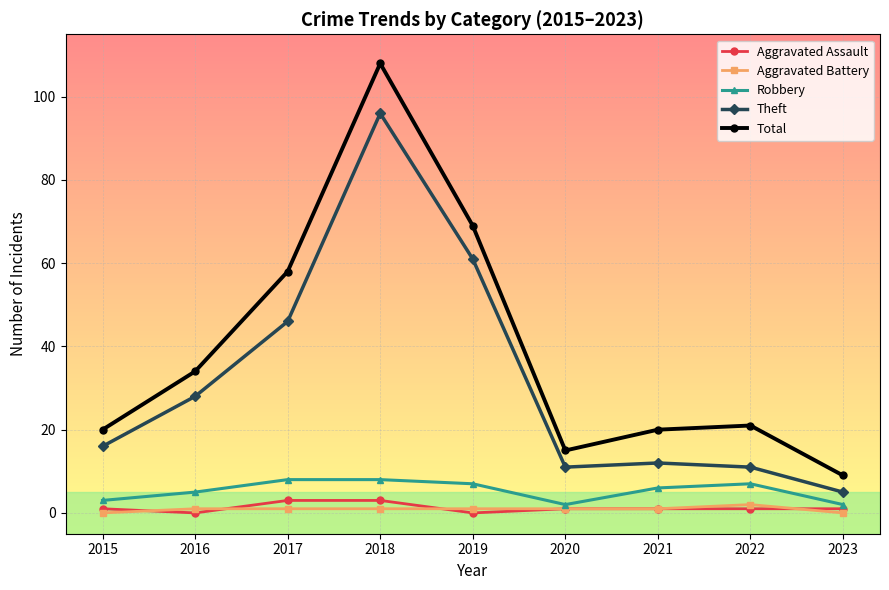

Does the chart display data point markers on the line(s)?

Yes